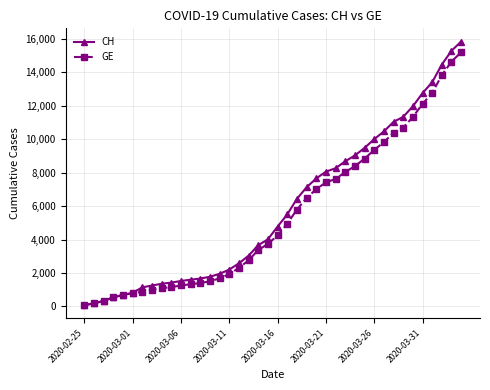

What is the difference between the maximum and minimum values in the CH series?

15777